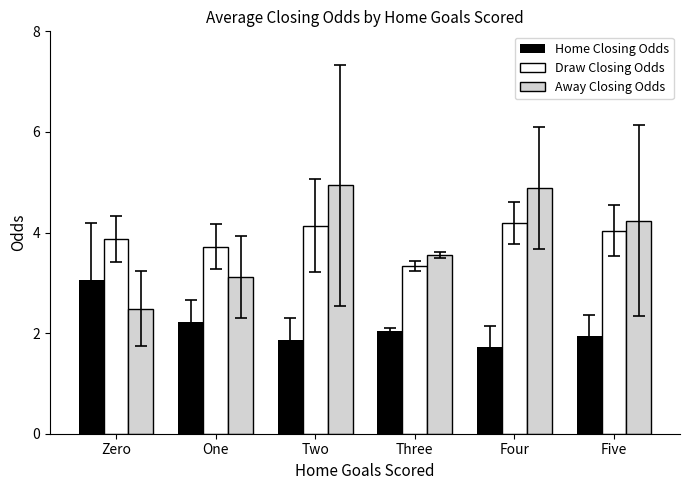

What is the maximum value for Home Closing Odds?

3.1